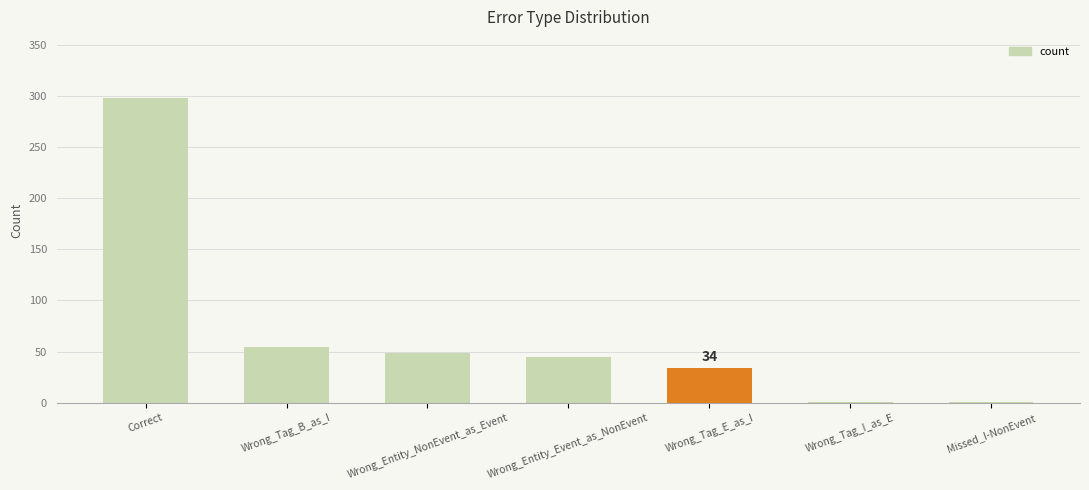

Reading left to right, transcribe all the data shown in this chart.

Correct=298	Wrong_Tag_B_as_I=54	Wrong_Entity_NonEvent_as_Event=49	Wrong_Entity_Event_as_NonEvent=45	Wrong_Tag_E_as_I=34	Wrong_Tag_I_as_E=1	Missed_I-NonEvent=1